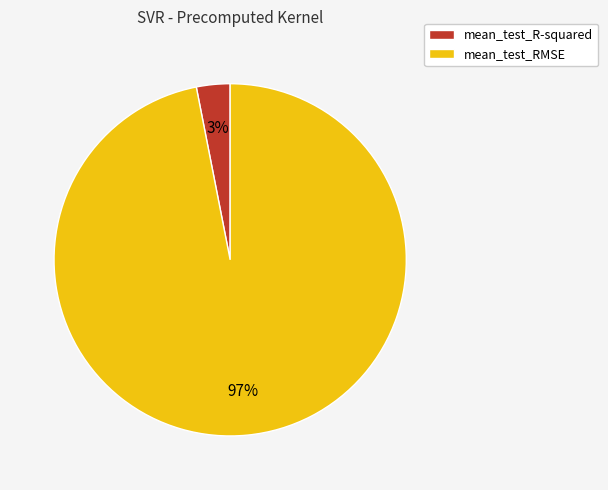

To the nearest percent, what percentage of the pie is mean_test_RMSE?

97%